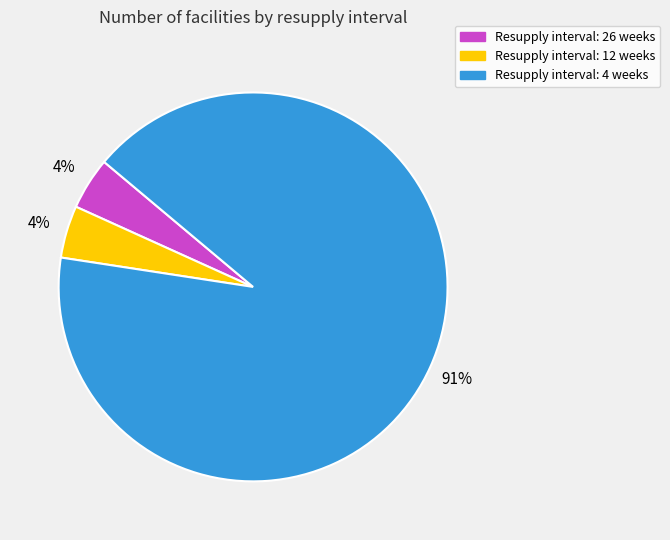

To the nearest percent, what is the average slice percentage?

33%